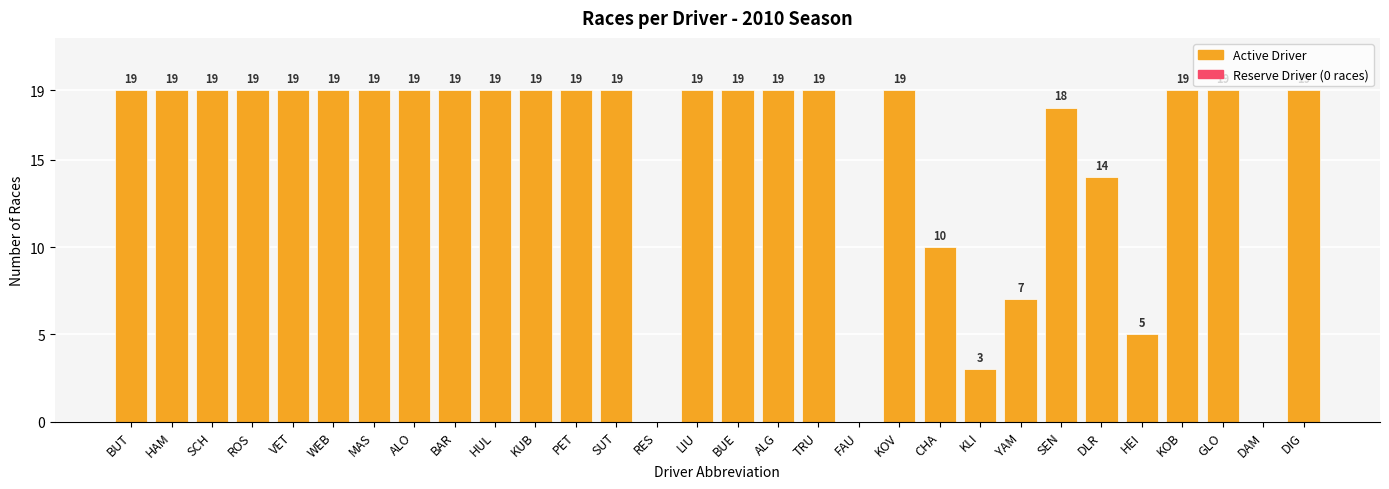

What is the greatest value displayed?

19